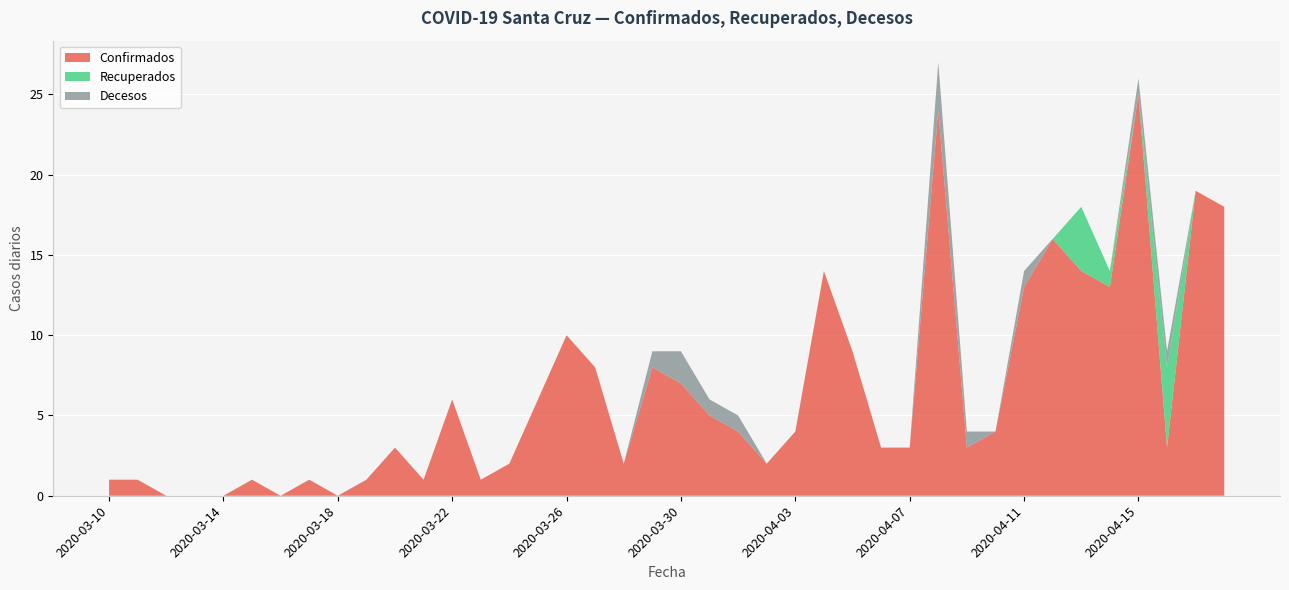

What position from the right is 2020-04-03?

16